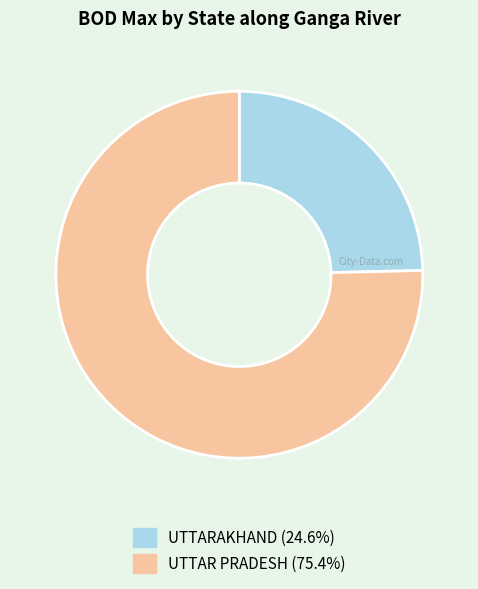

Do UTTAR PRADESH and UTTARAKHAND together represent more than half of the pie?

Yes